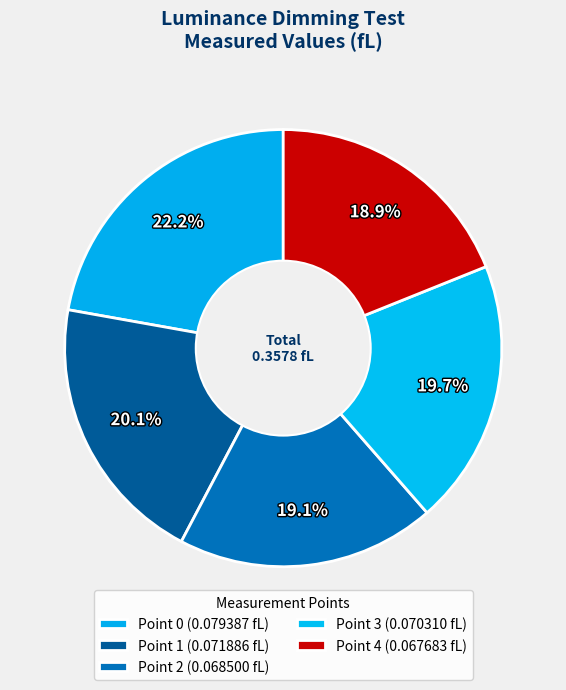

The Point 1 slice represents 20% of the pie. True or false?

True